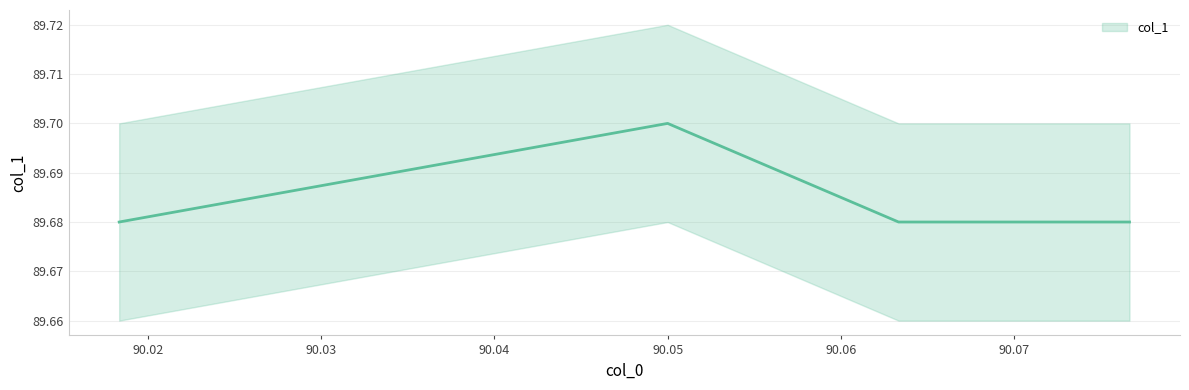

How many values are between 89 and 90?

4